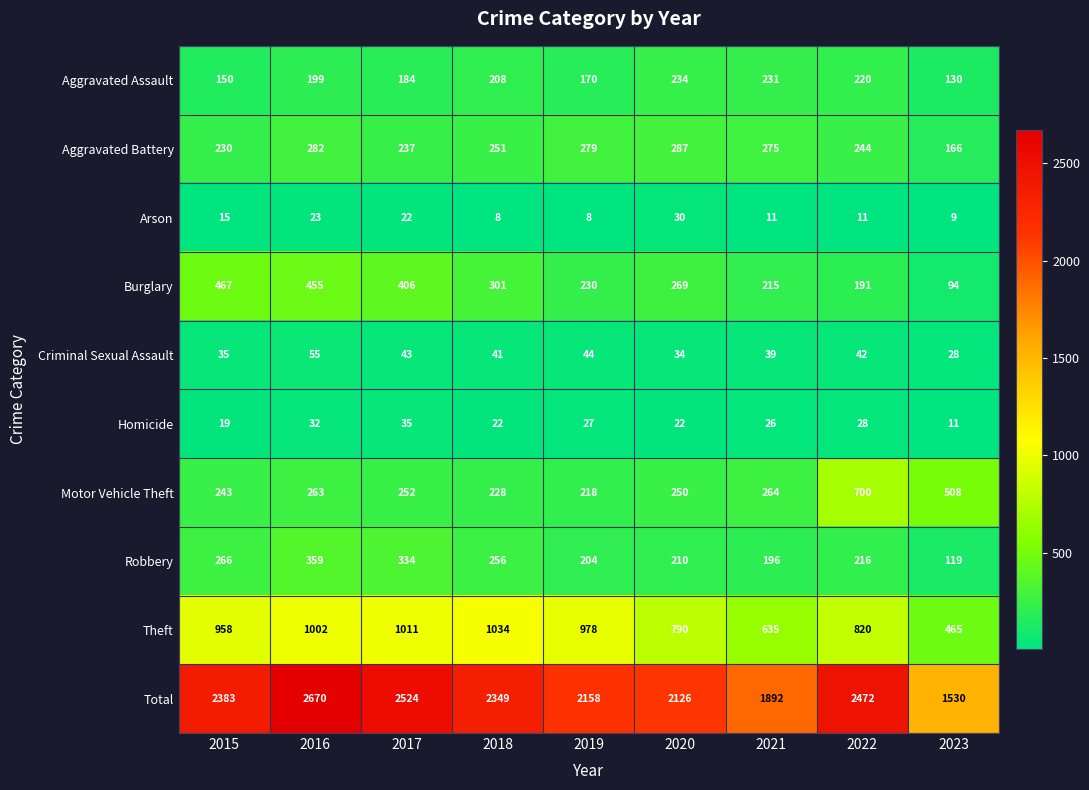

What is the maximum value for Motor Vehicle Theft?

700